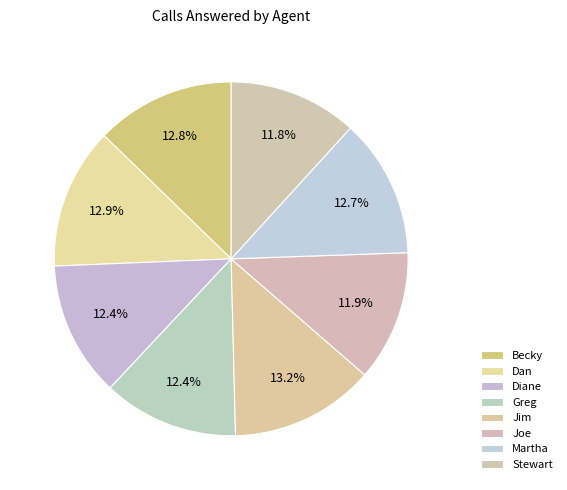

How many segments does this pie chart have?

8